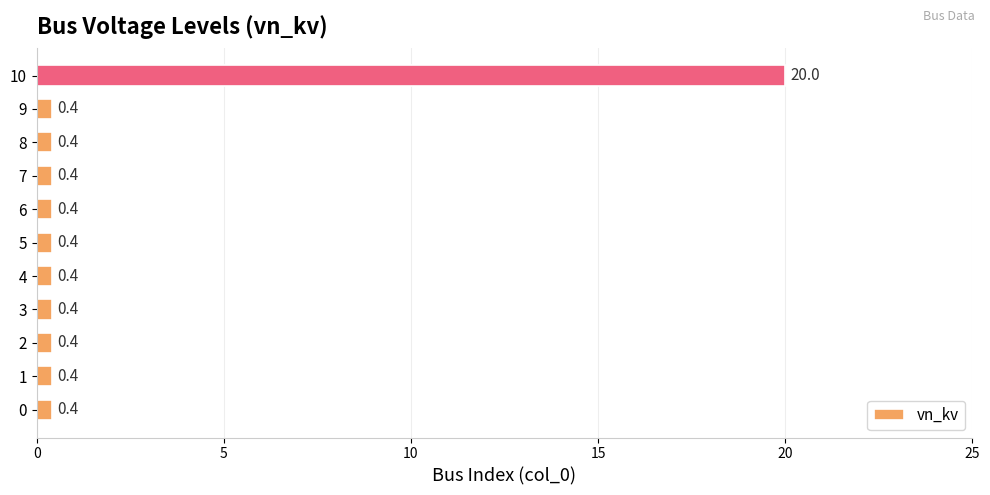

At which category does the chart reach its peak across all series?

10